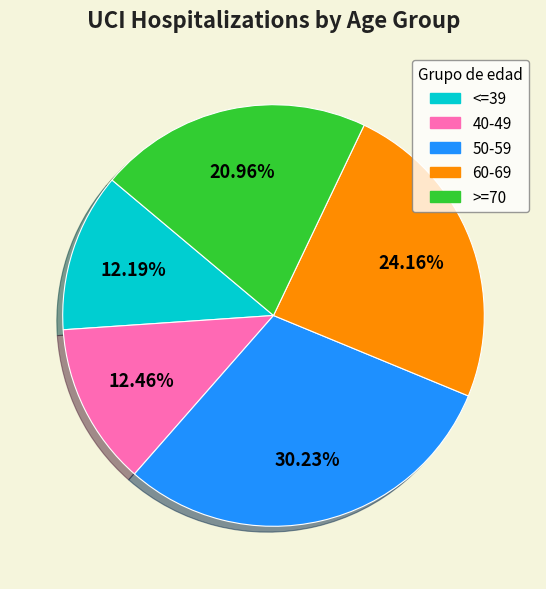

Does <=39 represent more than half of the total?

No